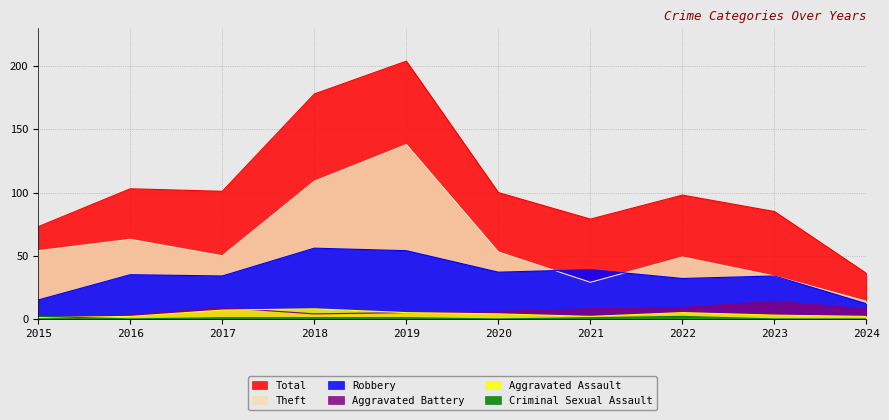

List the series in order of their peak value, lowest first.

Criminal Sexual Assault, Aggravated Assault, Aggravated Battery, Robbery, Theft, Total